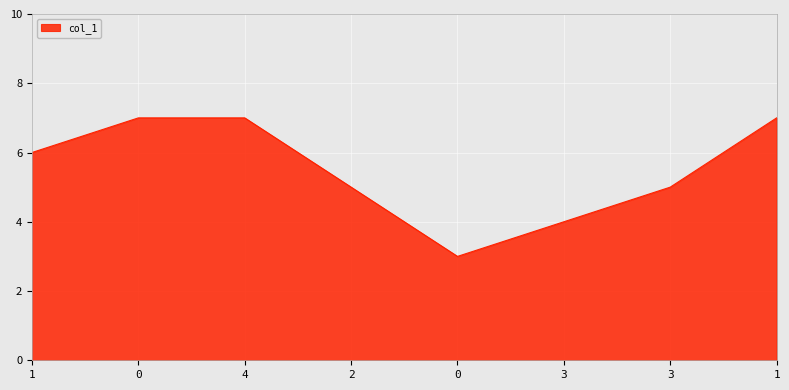

How many lines are shown in the chart?

1